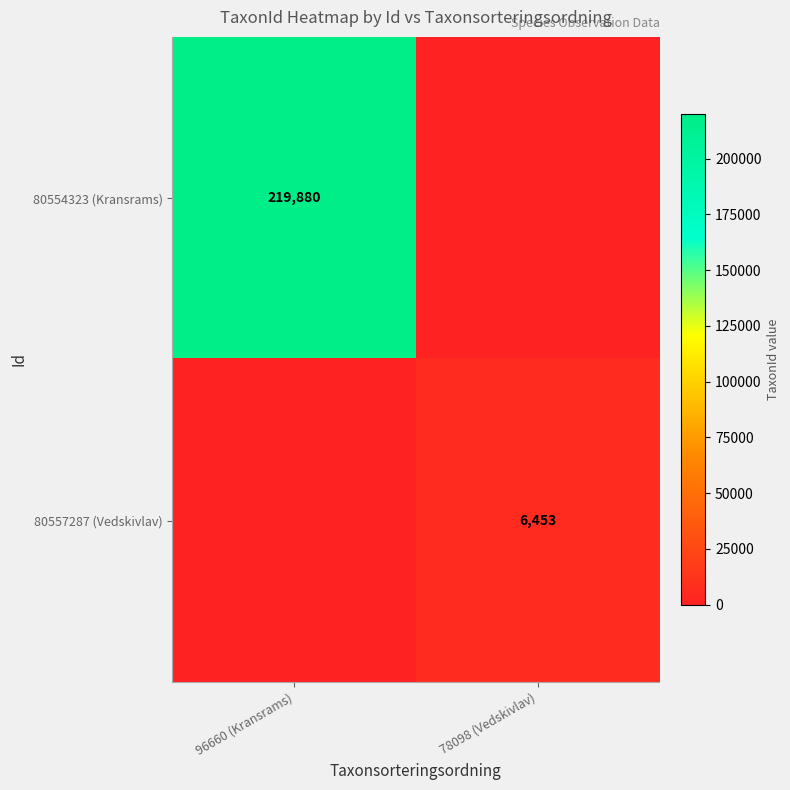

Which label corresponds to the largest value in the chart?

96660 (Kransrams)